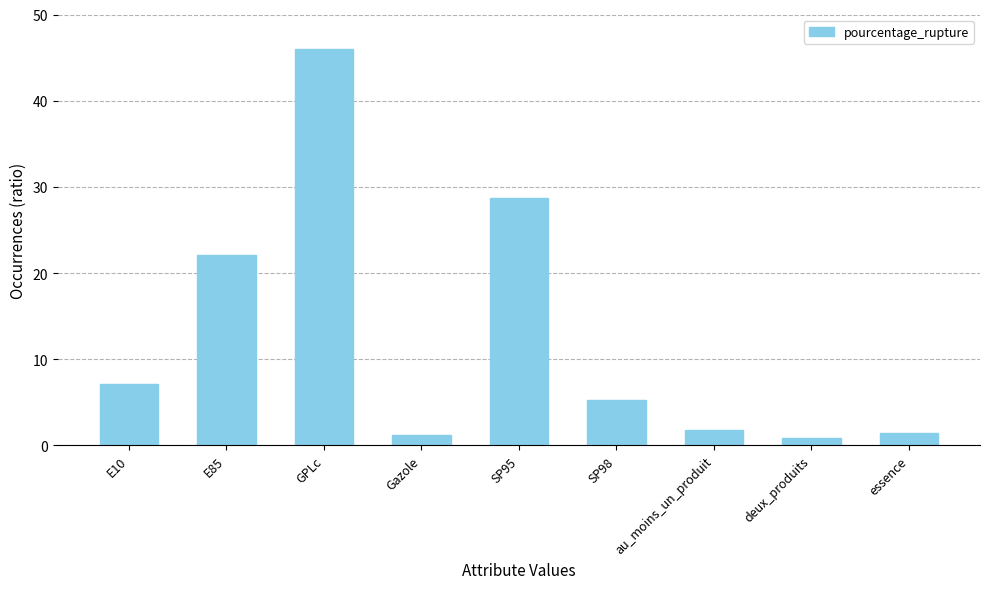

What is the change in value from E10 to E85?

+14.9